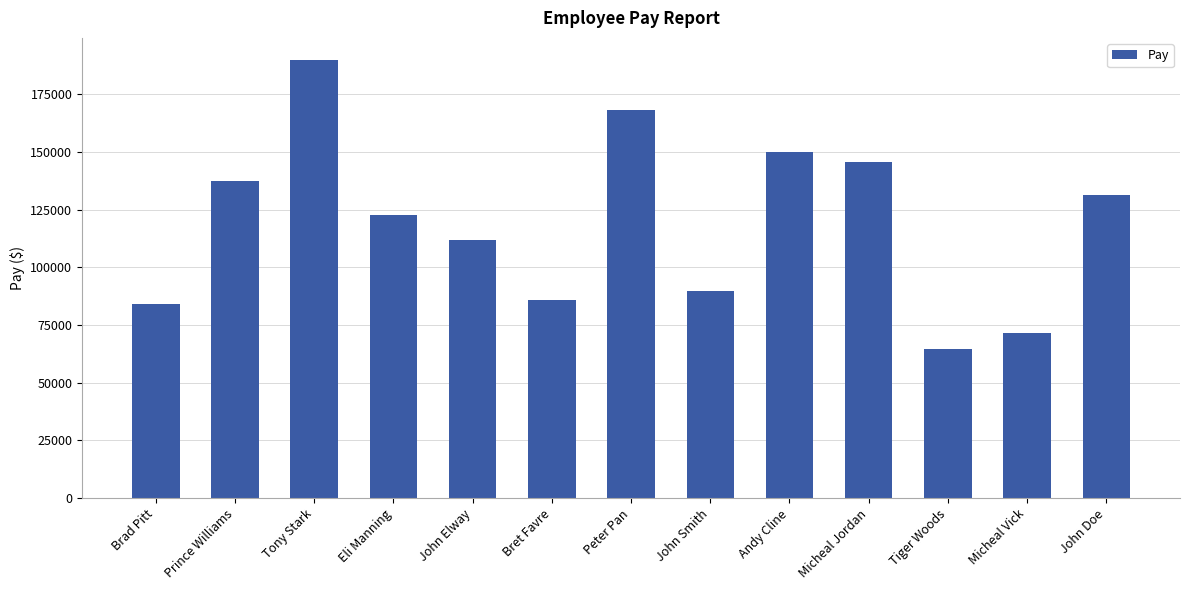

Count the number of data series in this chart.

1